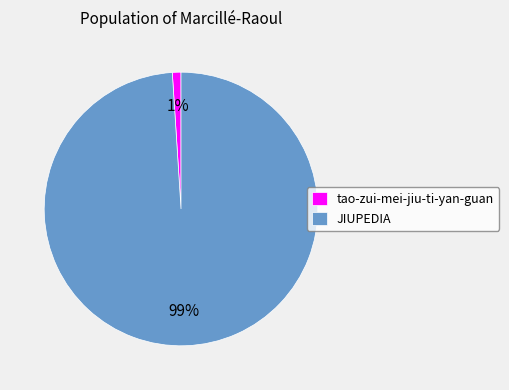

To the nearest percent, what is the difference between the largest and smallest slice percentages?

98%